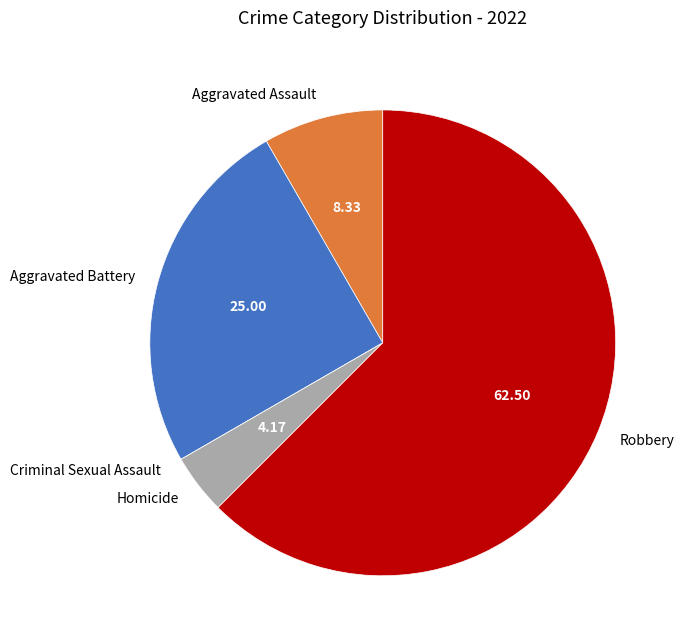

Approximately how many times larger is the value at Aggravated Battery compared to Robbery?

0.4